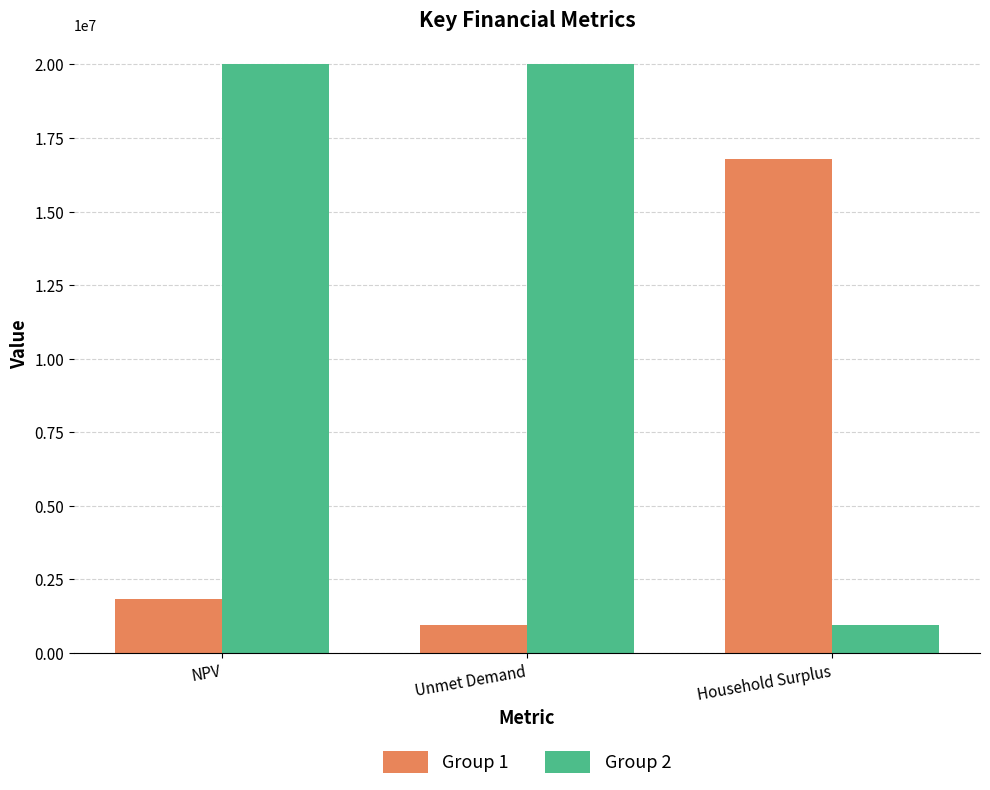

What is the highest value of the Group 1 series?

16772501.0